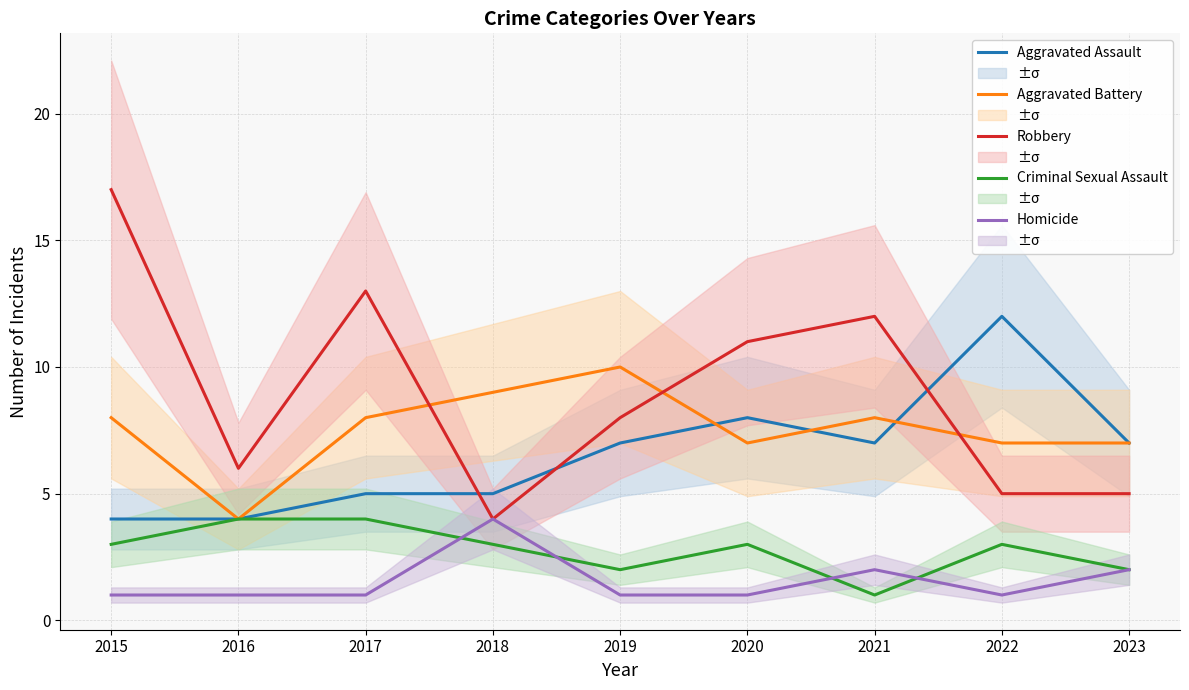

What is the spread (max minus min) of values at 2017?

12